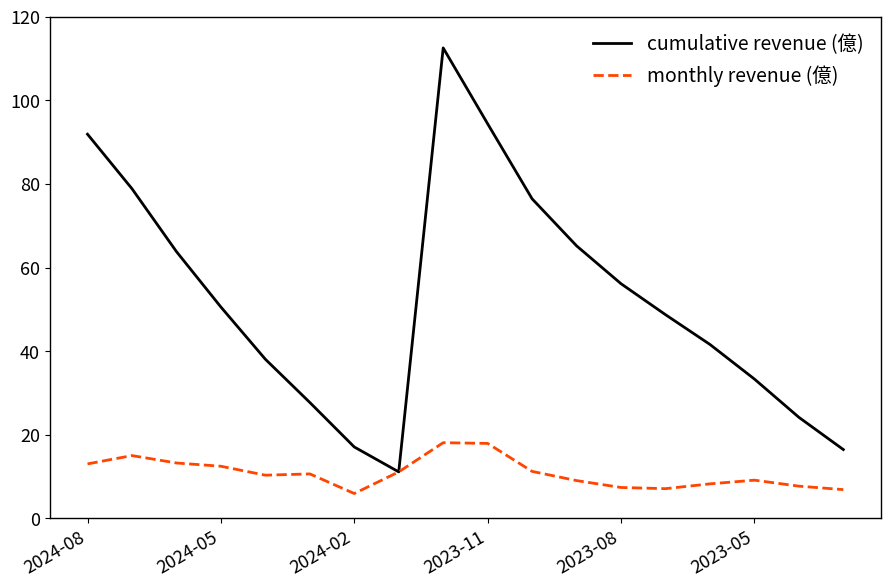

What is the maximum value for monthly revenue (億)?

18.1